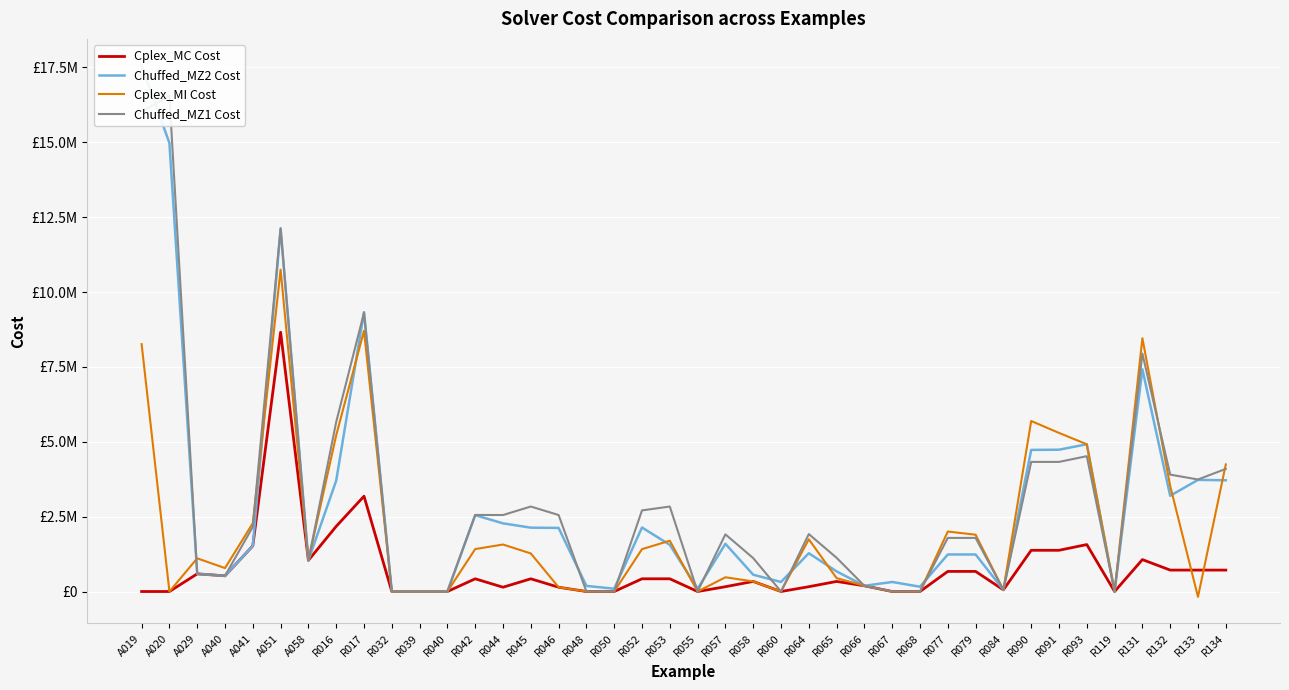

Reading right to left, what are all the values shown in this chart?

Cplex_MC Cost: 715743	715743	715743	1065801	8	1567928	1376702	1376702	55925	671241	671241	10	8	191093	336826	160713	8	336826	160713	10	424793	424793	10	10	143534	424793	143534	424793	6	6	6	3182935	2176754	1041084	8656920	1524056	524084	590012	38	38
Chuffed_MZ2 Cost: 3714828	3728170	3197392	7420575	8	4916968	4735481	4728933	55925	1236837	1236837	160496	318557	191093	671673	1278407	318506	560896	1593771	93249	1558922	2137631	93750	187712	2123644	2132175	2276373	2548694	6	6	6	9330046	3703512	1041084	12102747	1524056	524084	590012	14975873	17566362
Cplex_MI Cost: 4244483	-178809	3522633	8458008	8	4917017	5296466	5693941	55926	1897024	2003049	8	8	191167	447609	1744477	8	336969	475638	10	1695882	1414724	10	10	143742	1271309	1569485	1417581	6	6	6	8706616	5219410	1041086	10744888	2281604	781644	1108578	38	8261634
Chuffed_MZ1 Cost: 4095139	3740828	3903719	7944850	8	4519484	4327861	4327861	55925	1789798	1789798	10	8	191093	1125996	1918142	8	1116349	1908920	10	2837921	2708649	10	10	2554831	2837921	2553836	2557533	6	6	6	9308459	5662337	1041084	12136849	2159411	524084	590012	16543469	16031237